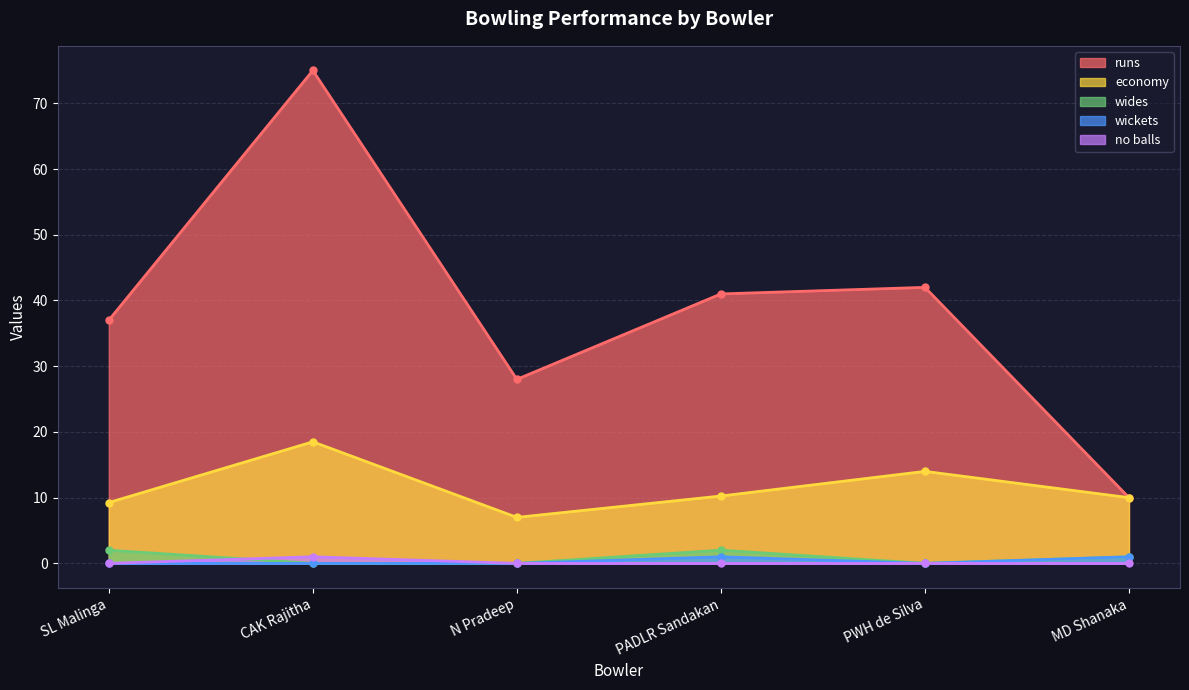

At how many categories does at least one series exceed 45?

1